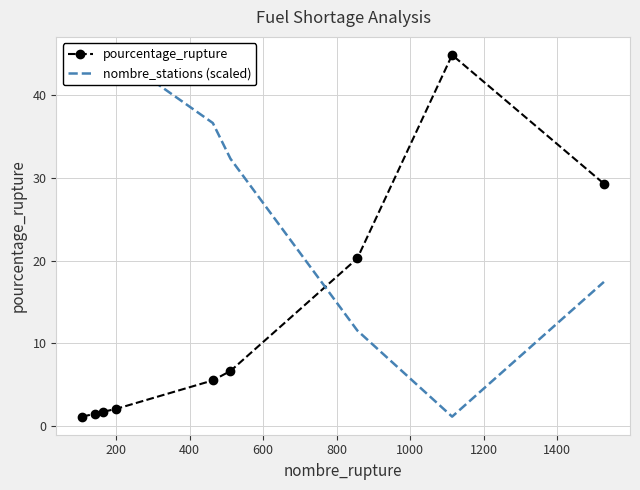

What is the maximum value for pourcentage_rupture?

44.9